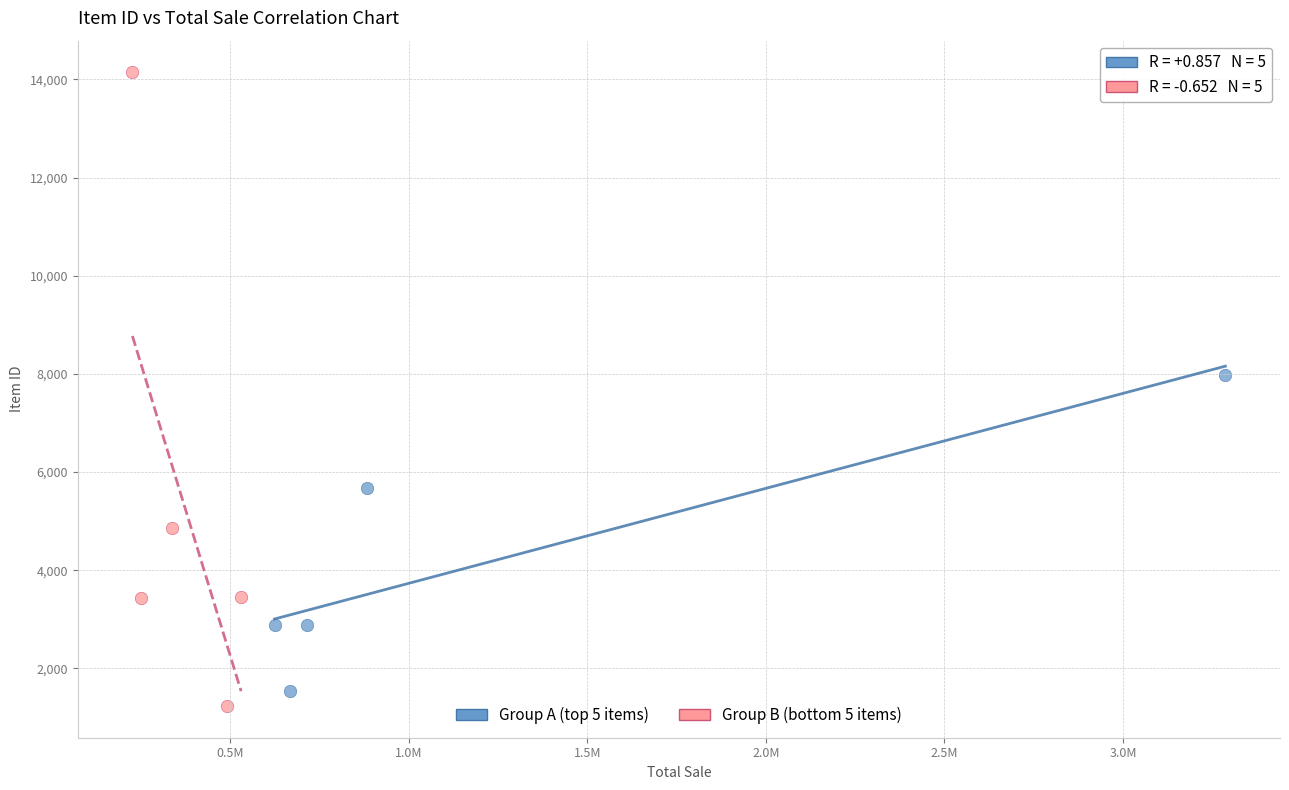

What are all the series names shown in the legend?

Group A (top 5 items), Group B (bottom 5 items)